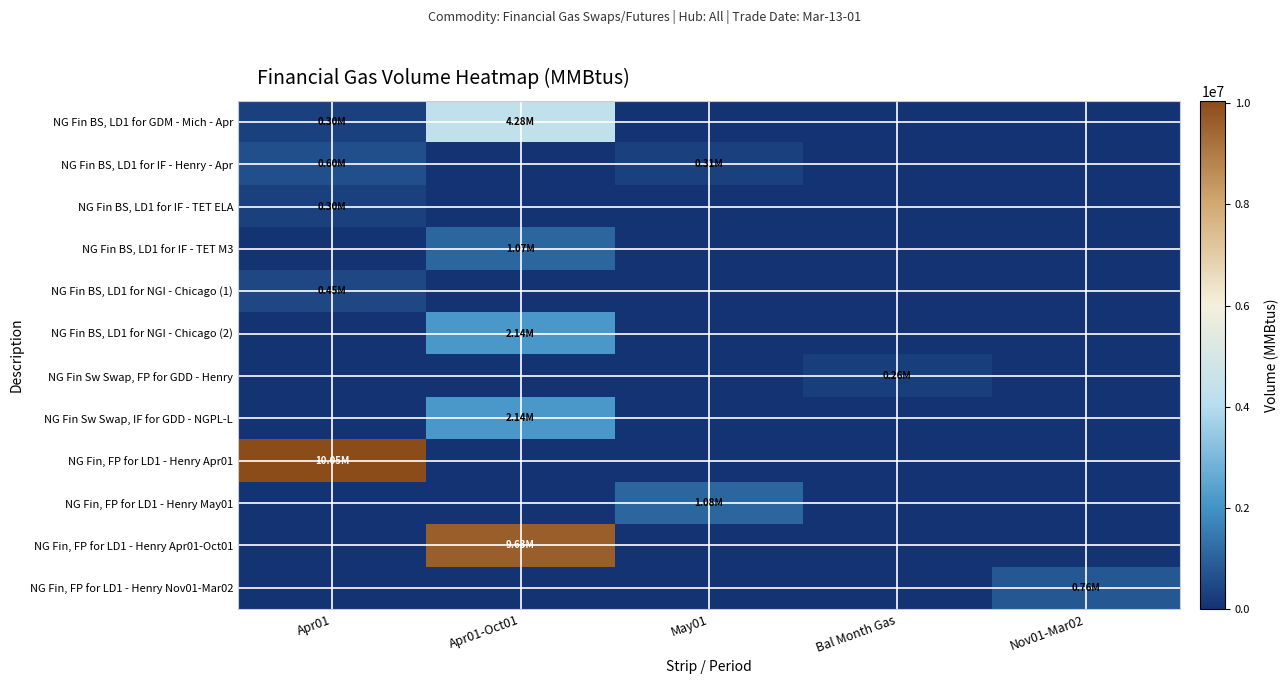

What is the spread (max minus min) of values at Apr01?

10050000